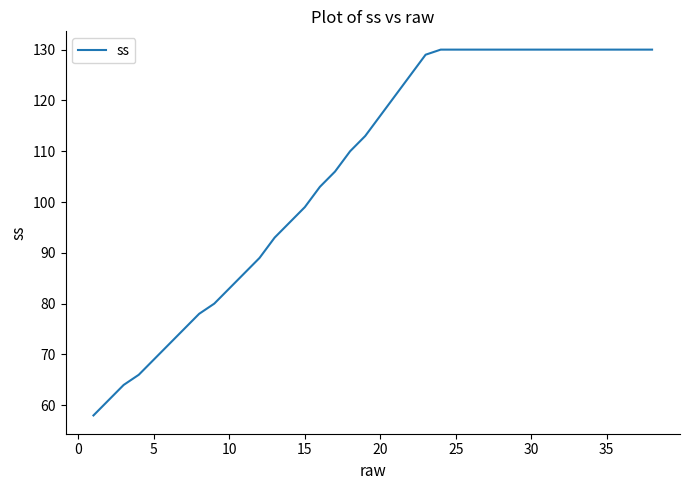

What is the difference between the maximum and minimum values?

72